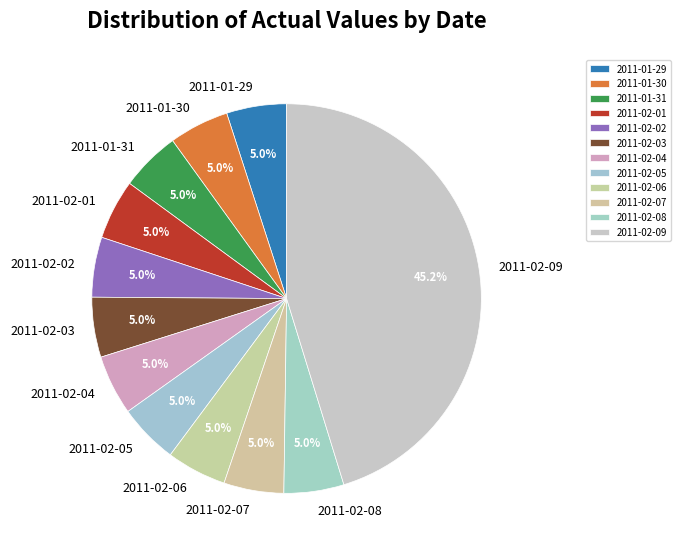

Which slice is the largest?

2011-02-09